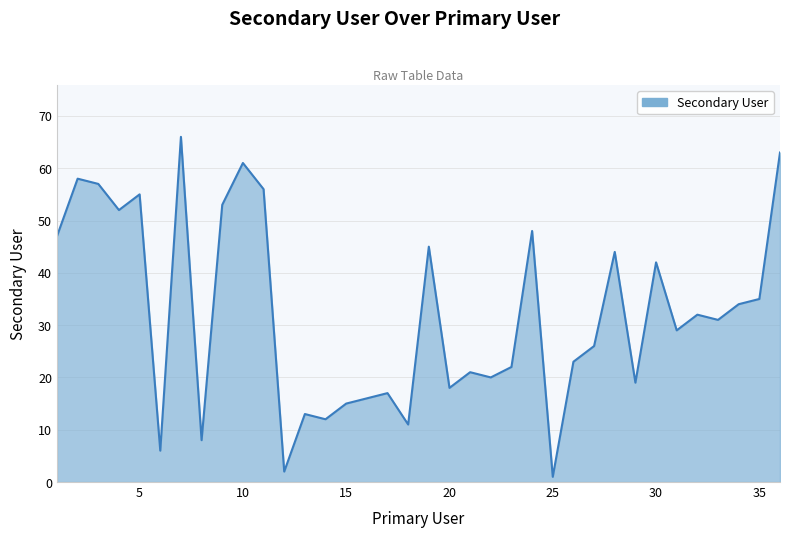

What is the greatest value displayed?

66